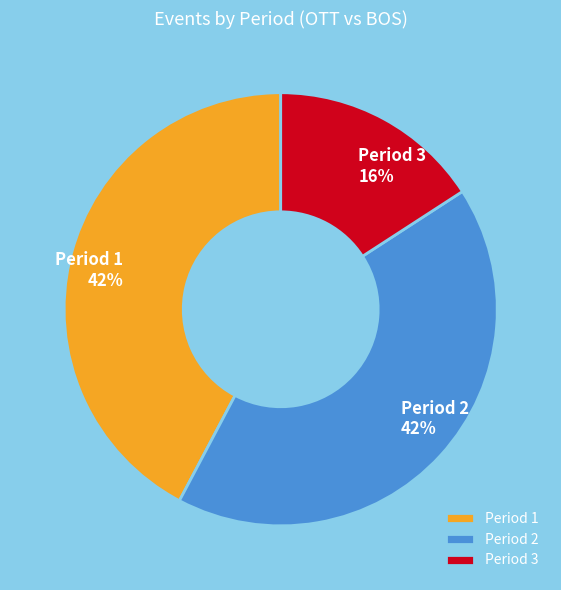

Does Period 3 represent more than half of the total?

No